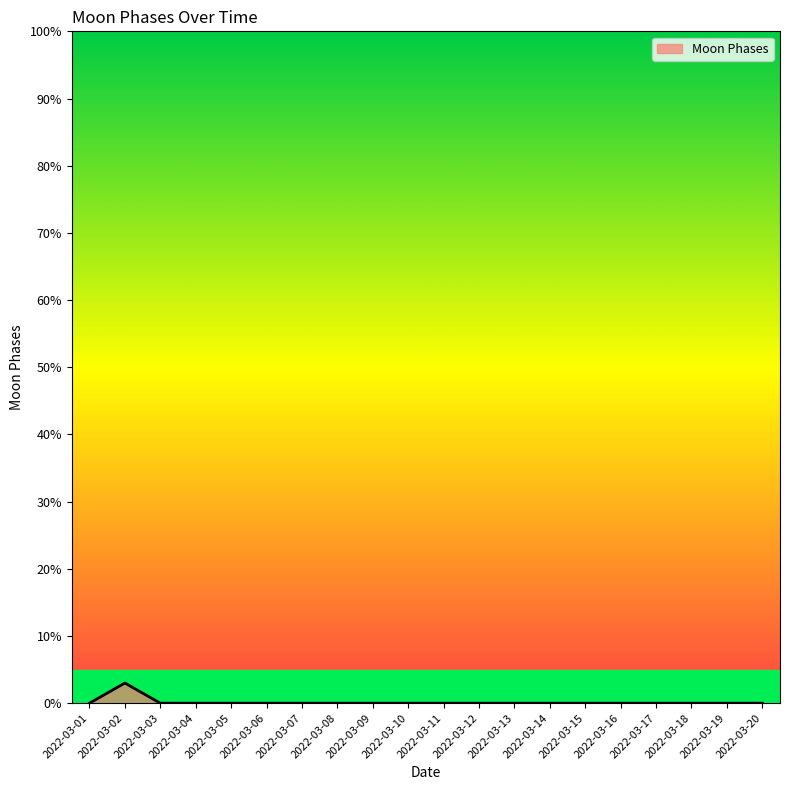

Reading right to left, list all the values displayed in this chart.

0	0	0	0	0	0	0	0	0	0	0	0	0	0	0	0	0	0	3	0